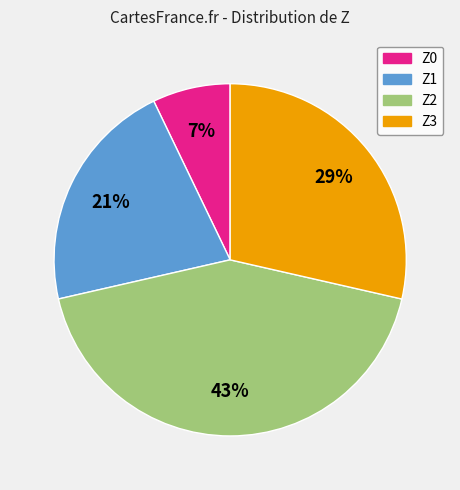

What is the ratio of the value at Z1 to the value at Z2?

0.5